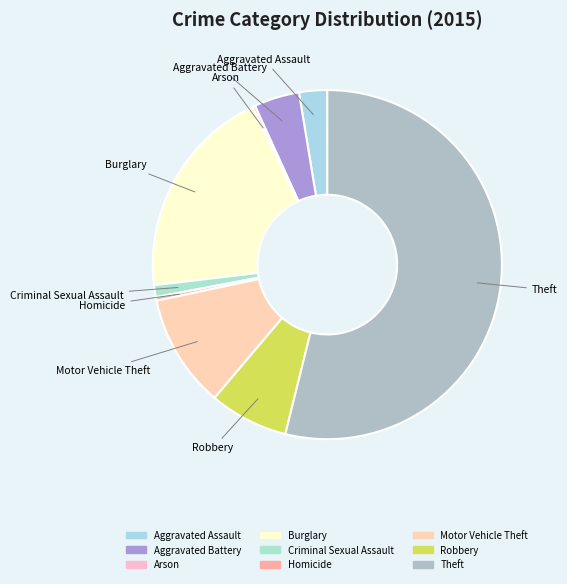

Do Aggravated Battery and Motor Vehicle Theft together represent more than half of the pie?

No